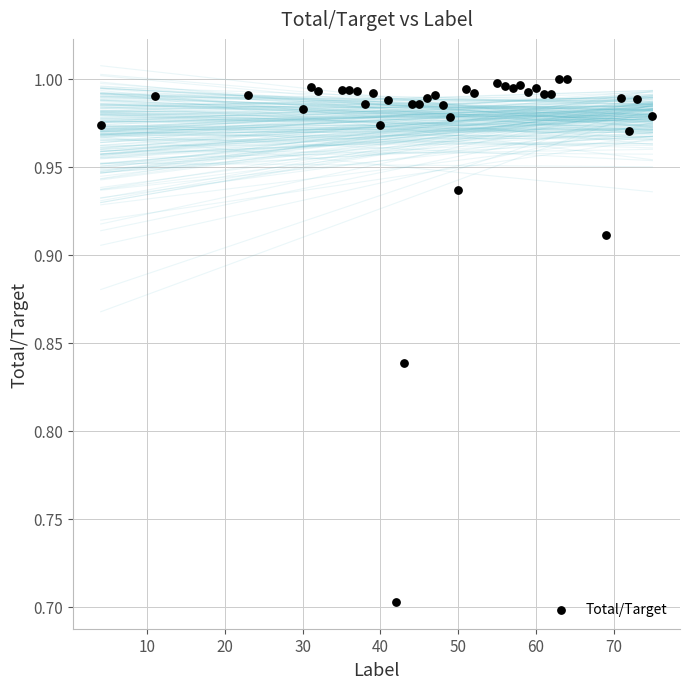

What is the range of X values (max minus min)?

71.0